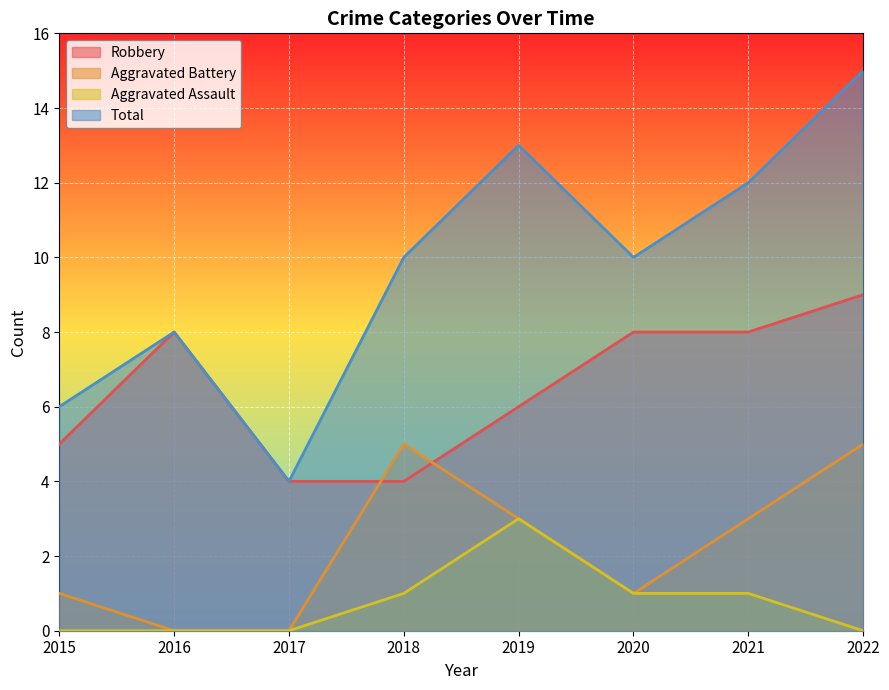

Reading left to right, what are all the values shown in this chart?

Robbery: 2015=5	2016=8	2017=4	2018=4	2019=6	2020=8	2021=8	2022=9
Aggravated Battery: 2015=1	2016=0	2017=0	2018=5	2019=3	2020=1	2021=3	2022=5
Aggravated Assault: 2015=0	2016=0	2017=0	2018=1	2019=3	2020=1	2021=1	2022=0
Total: 2015=6	2016=8	2017=4	2018=10	2019=13	2020=10	2021=12	2022=15